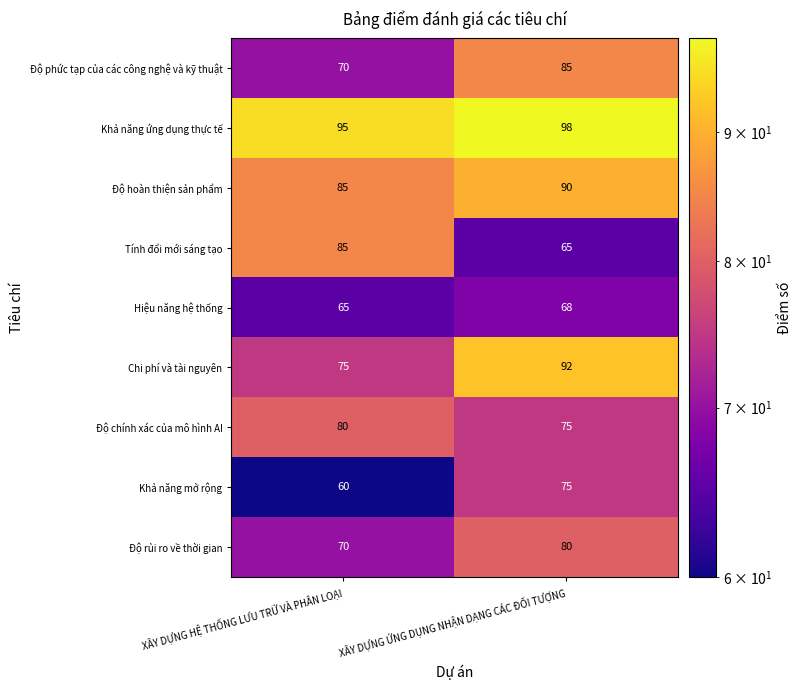

What is the smallest value displayed?

60